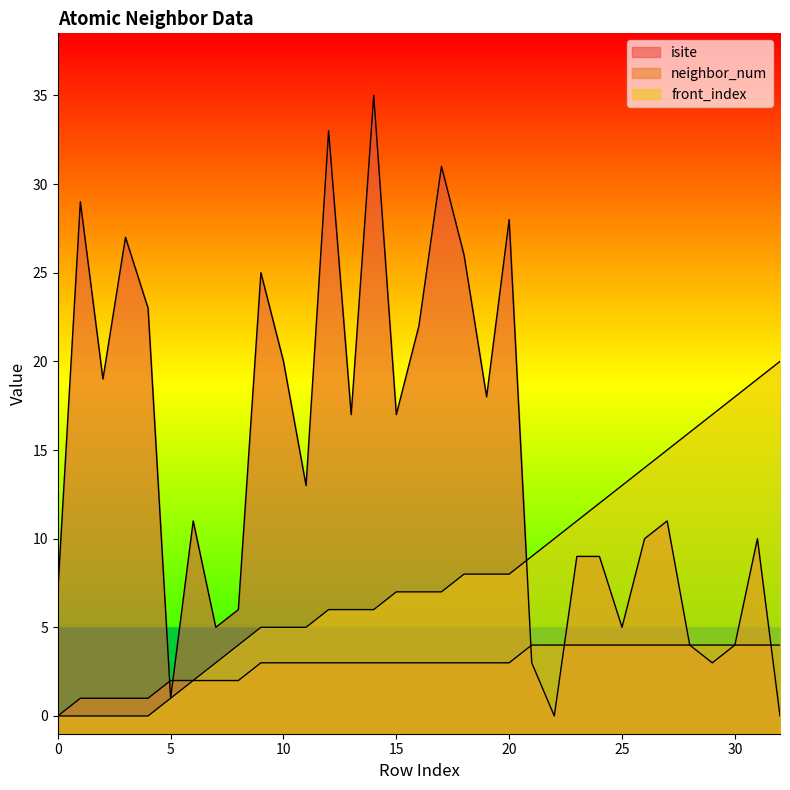

List the labels in order of neighbor_num value, largest first.

21, 22, 23, 24, 25, 26, 27, 28, 29, 30, 31, 32, 9, 10, 11, 12, 13, 14, 15, 16, 17, 18, 19, 20, 5, 6, 7, 8, 1, 2, 3, 4, 0